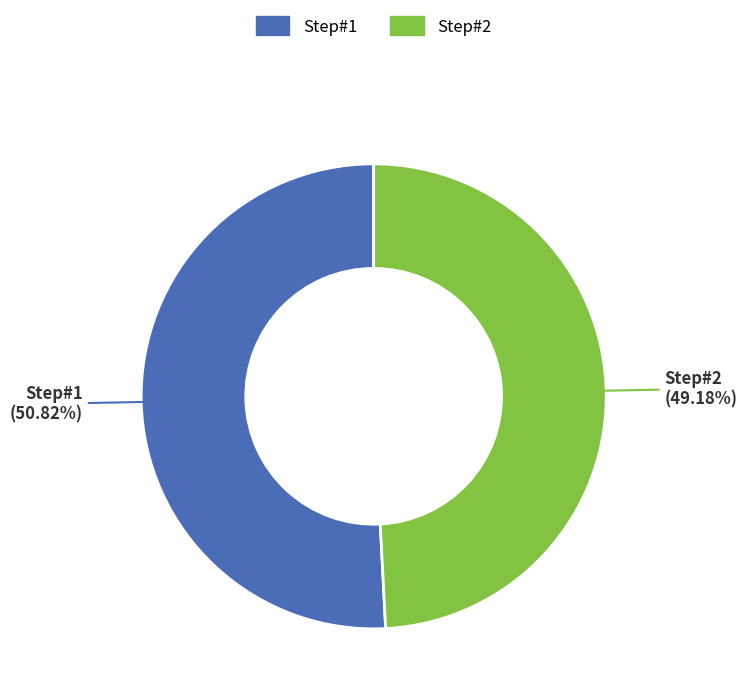

Is there a majority slice in this chart?

Yes